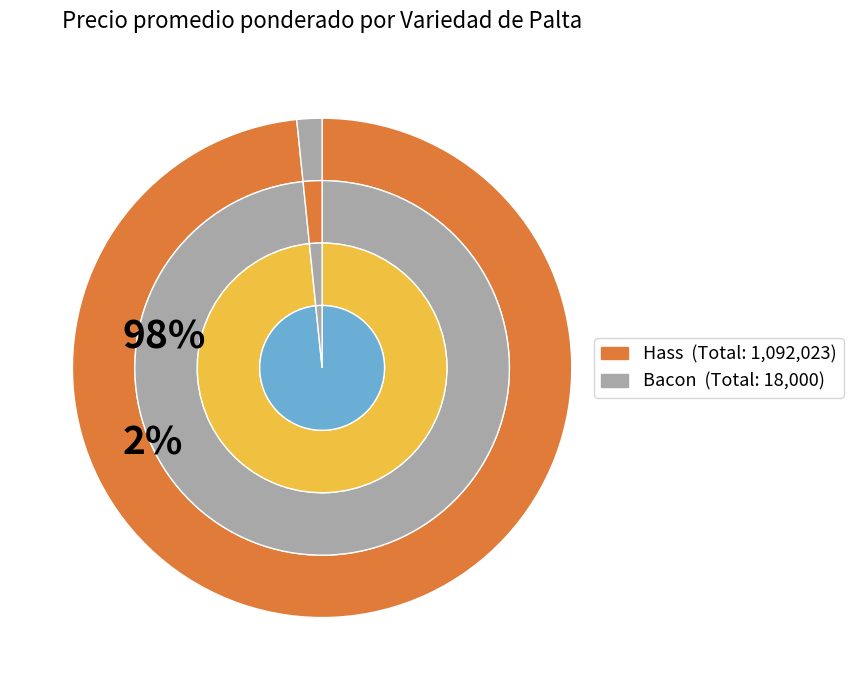

Which slice is the smallest?

Bacon